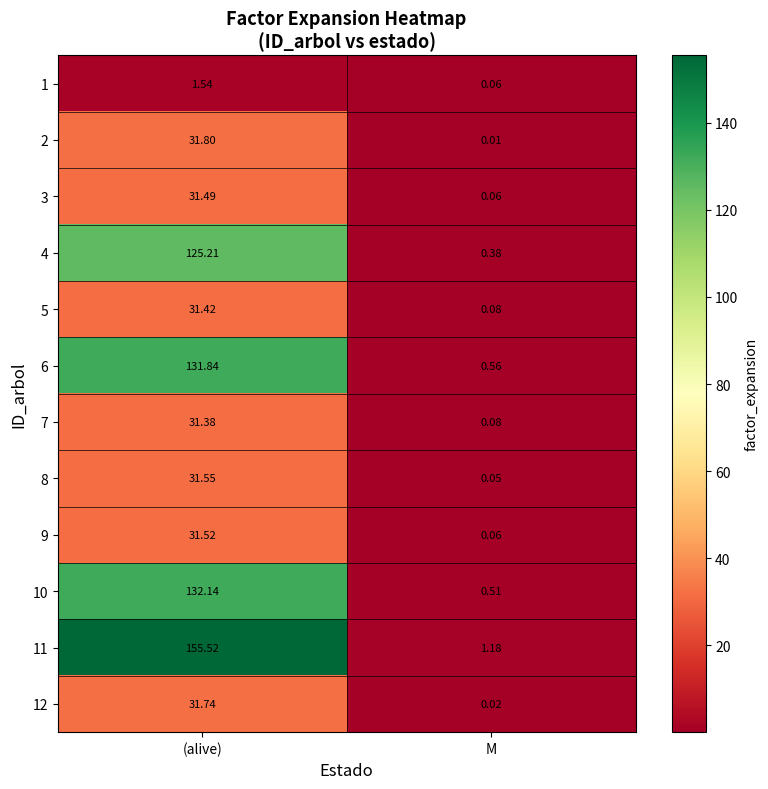

Which category has the highest value across all series?

(alive)